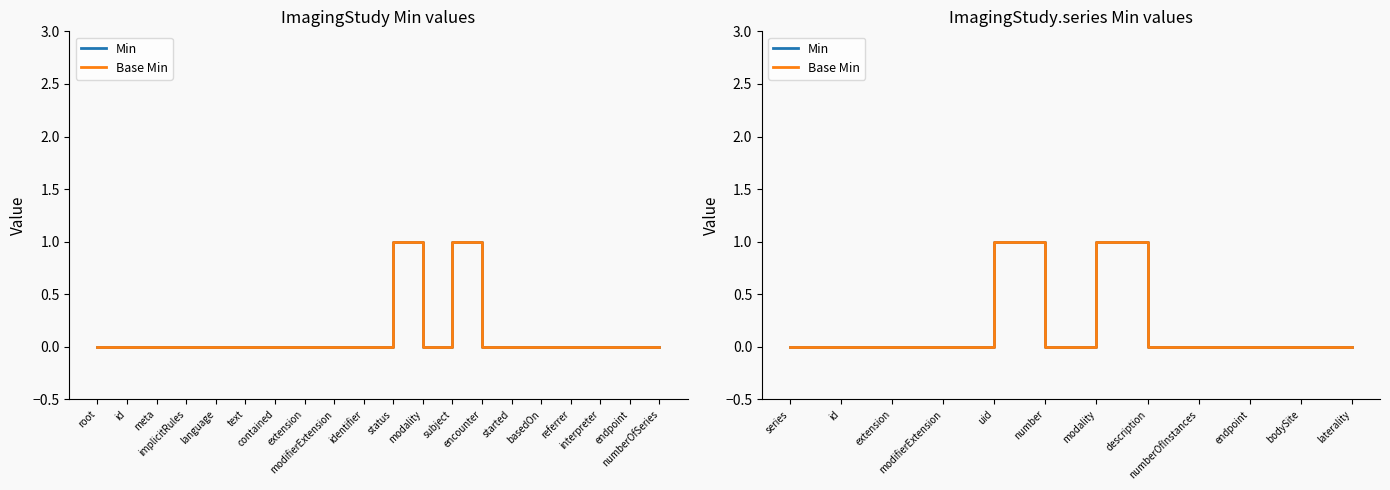

At modality, list the series in order from smallest to largest.

Min, Base Min